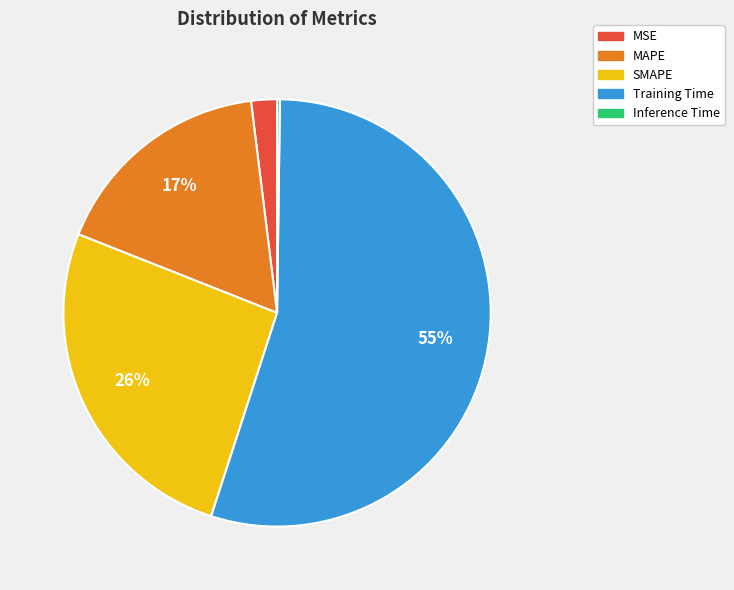

Approximately how many times larger is the value at Training Time compared to SMAPE?

2.1